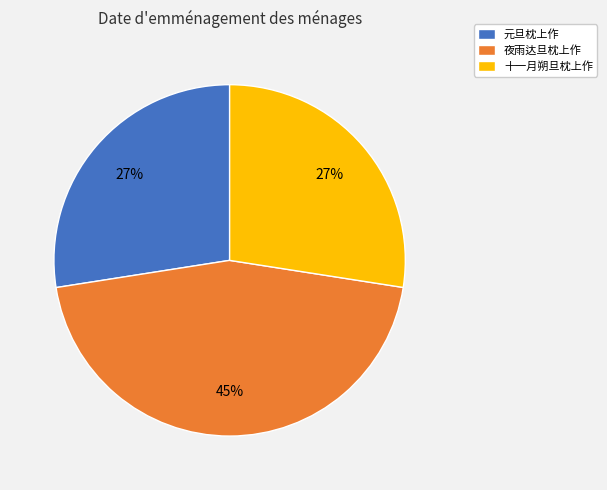

To the nearest percent, what is the difference between the largest and smallest slice percentages?

18%